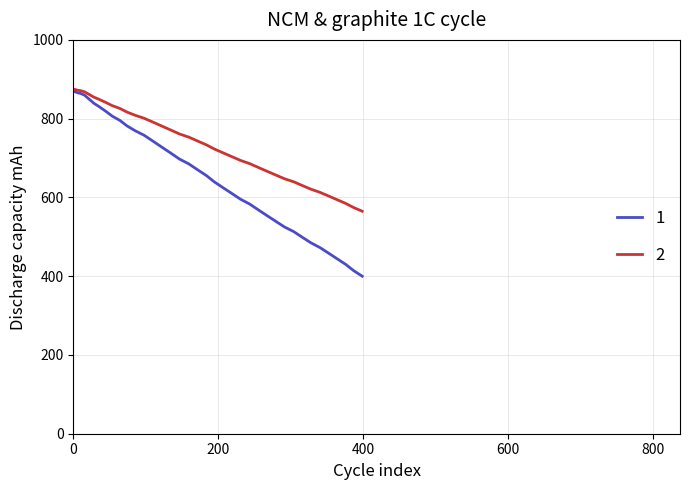

What is the maximum value shown in the chart?

875.0